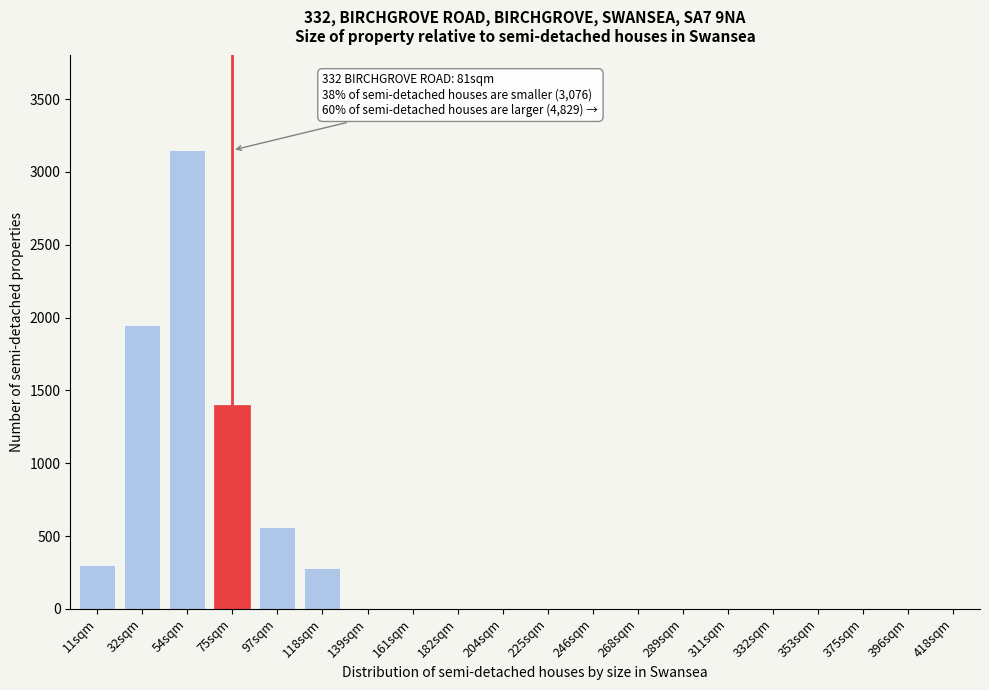

Reading left to right, what are all the values shown in this chart?

11sqm=300	32sqm=1950	54sqm=3150	75sqm=1400	97sqm=560	118sqm=280	139sqm=0	161sqm=0	182sqm=0	204sqm=0	225sqm=0	246sqm=0	268sqm=0	289sqm=0	311sqm=0	332sqm=0	353sqm=0	375sqm=0	396sqm=0	418sqm=0